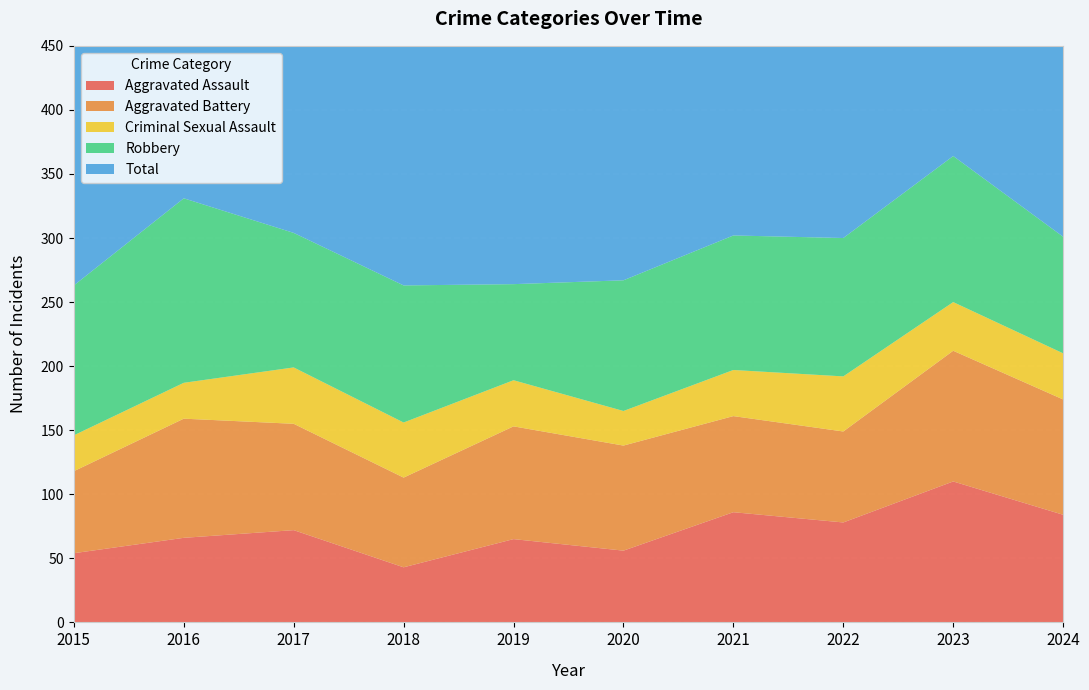

Reading left to right, list all the values displayed in this chart.

Aggravated Assault: 2015=54	2016=66	2017=72	2018=43	2019=65	2020=56	2021=86	2022=78	2023=110	2024=84
Aggravated Battery: 2015=64	2016=93	2017=83	2018=70	2019=88	2020=82	2021=75	2022=71	2023=102	2024=90
Criminal Sexual Assault: 2015=28	2016=28	2017=44	2018=43	2019=36	2020=27	2021=36	2022=43	2023=38	2024=36
Robbery: 2015=117	2016=144	2017=105	2018=107	2019=75	2020=102	2021=105	2022=108	2023=114	2024=91
Total: 2015=276	2016=339	2017=309	2018=265	2019=264	2020=273	2021=304	2022=310	2023=367	2024=301